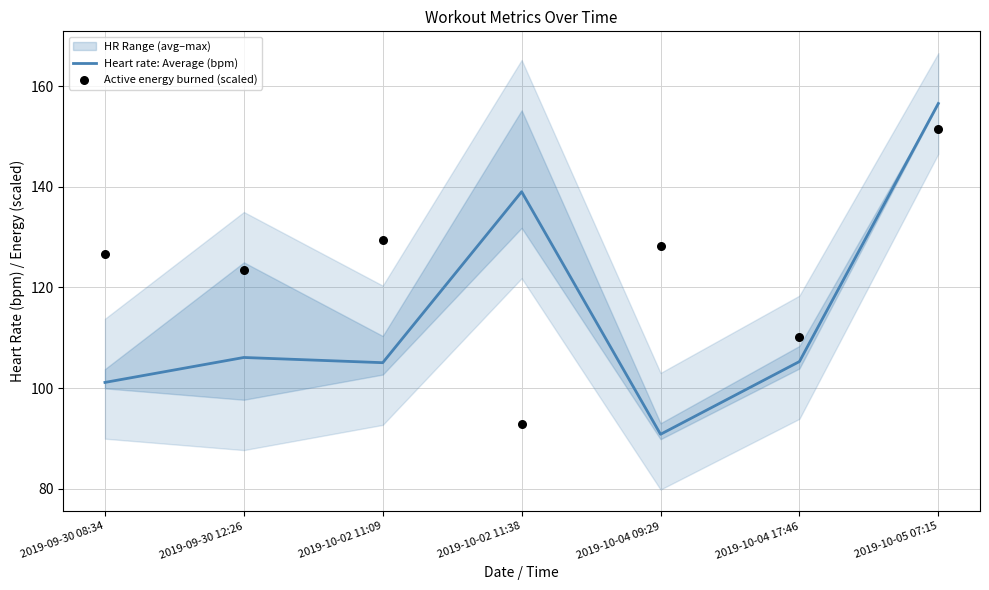

Which series contains the highest Y value?

Heart rate: Average (bpm)